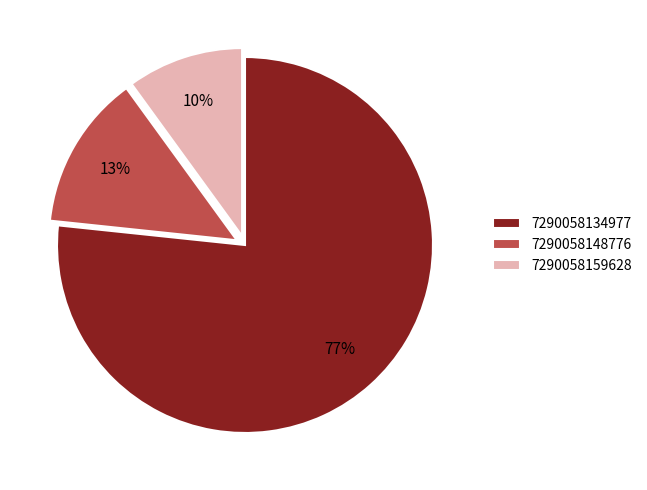

What is the smallest slice in the pie chart?

7290058159628